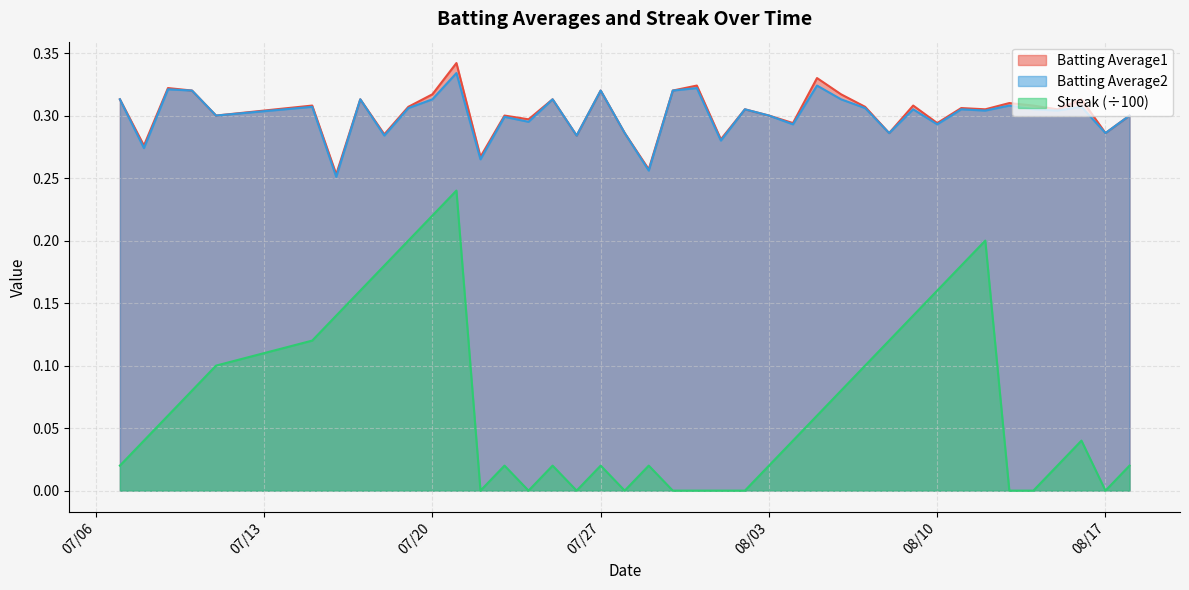

What is the difference between the second highest and minimum values in the Streak series?

0.2